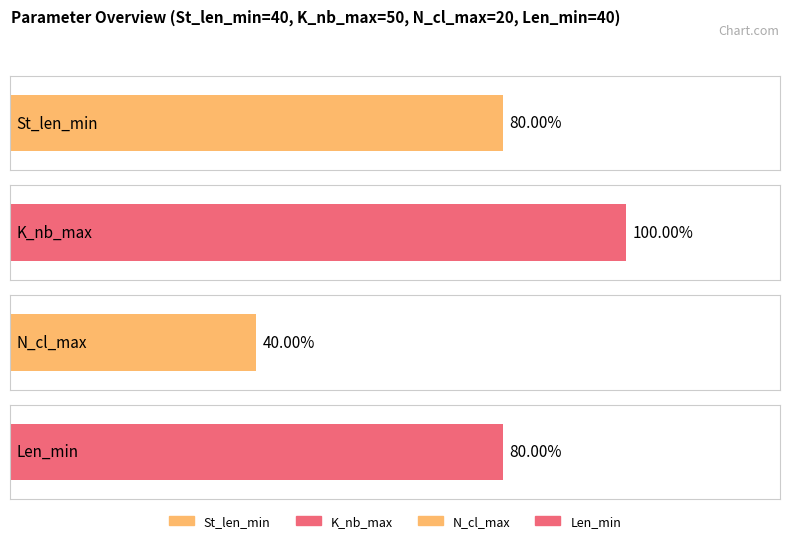

What is the label of the 1st bar from the left?

St_len_min